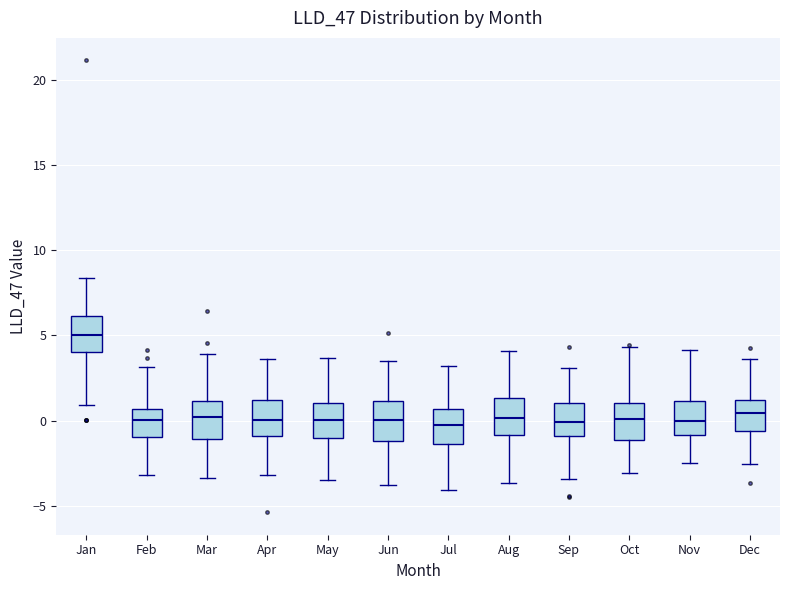

Where is the lower edge of the box for Mar on the y-axis? The values are not printed on the chart, so give them approximately, as read against the axis.

-1.0